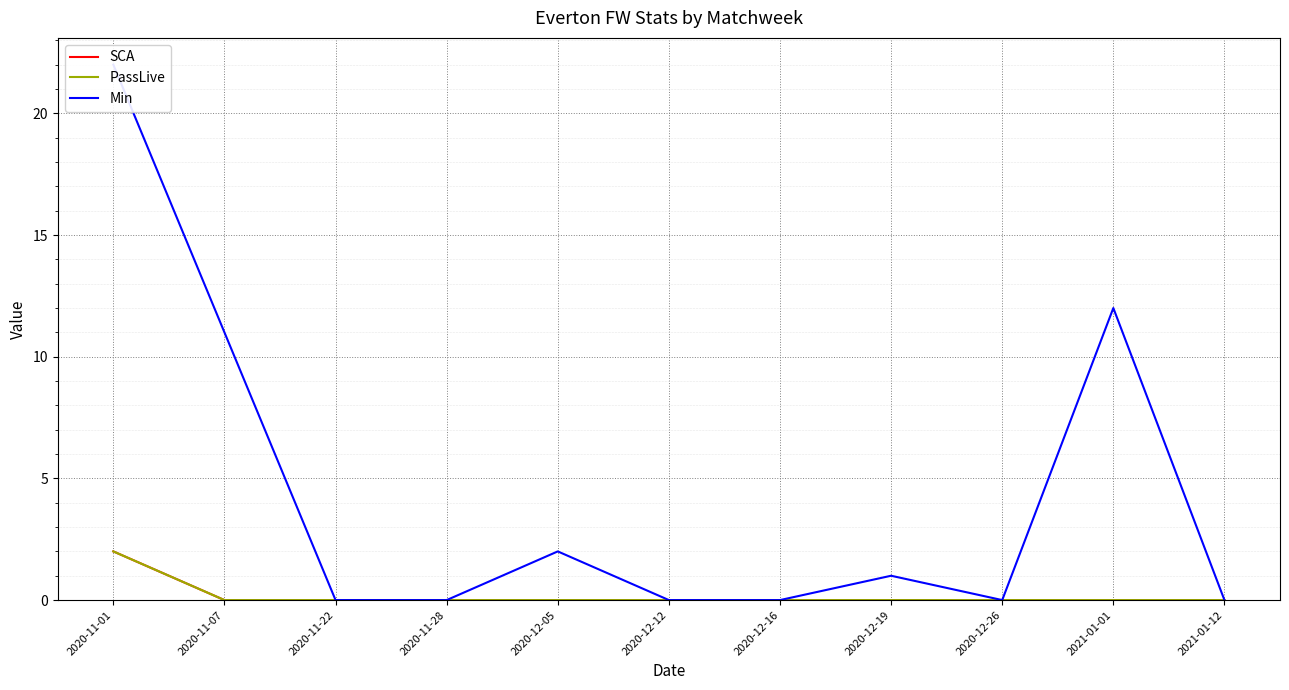

What is the label of the 11th point from the right?

2020-11-01